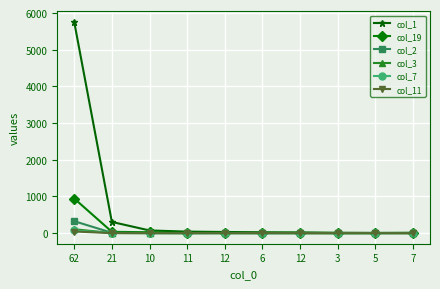

Which category has the highest value in the col_1 series?

62